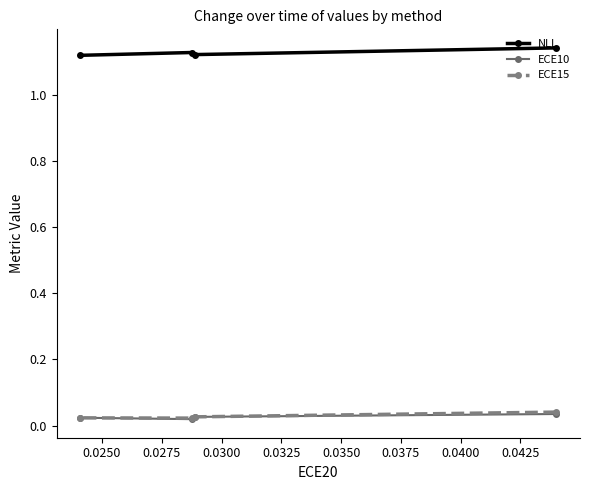

At how many categories does at least one series exceed 1?

4